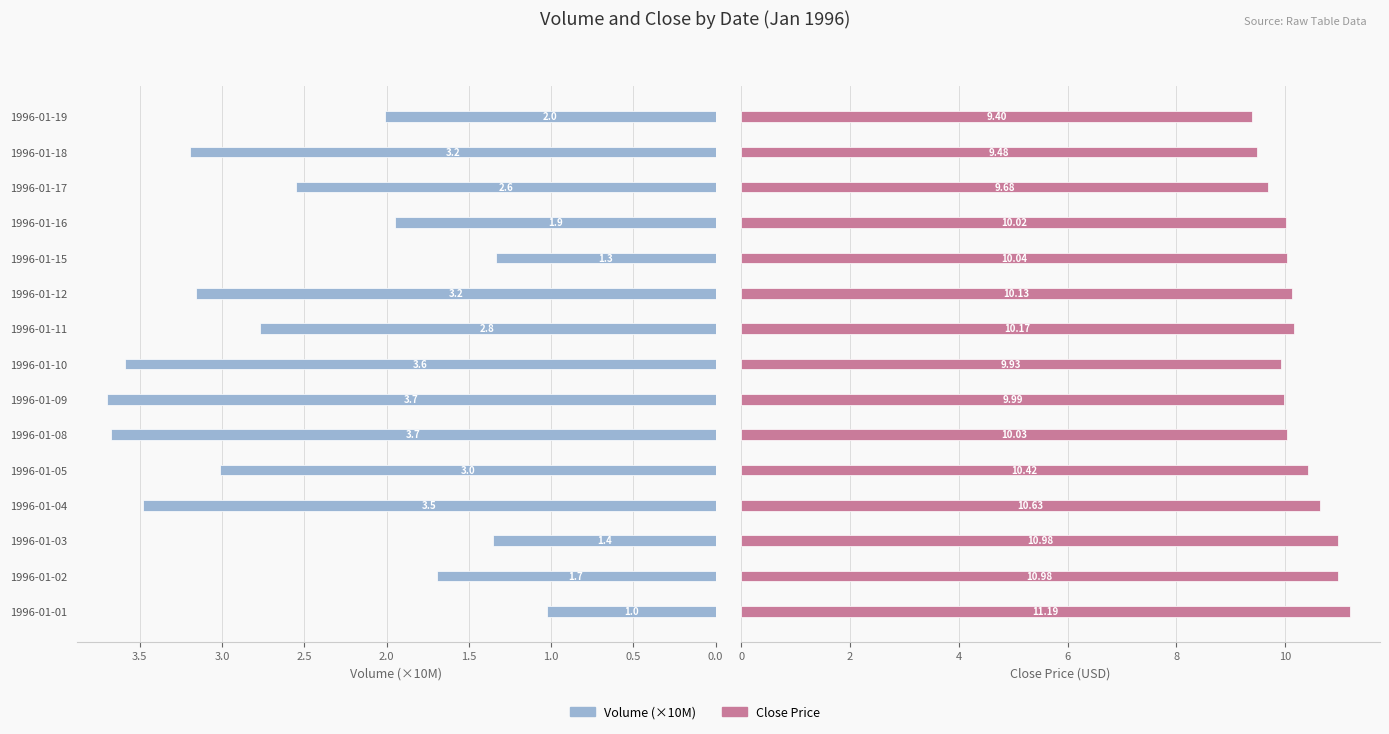

Which series has the largest range (max minus min)?

Volume (×10M)